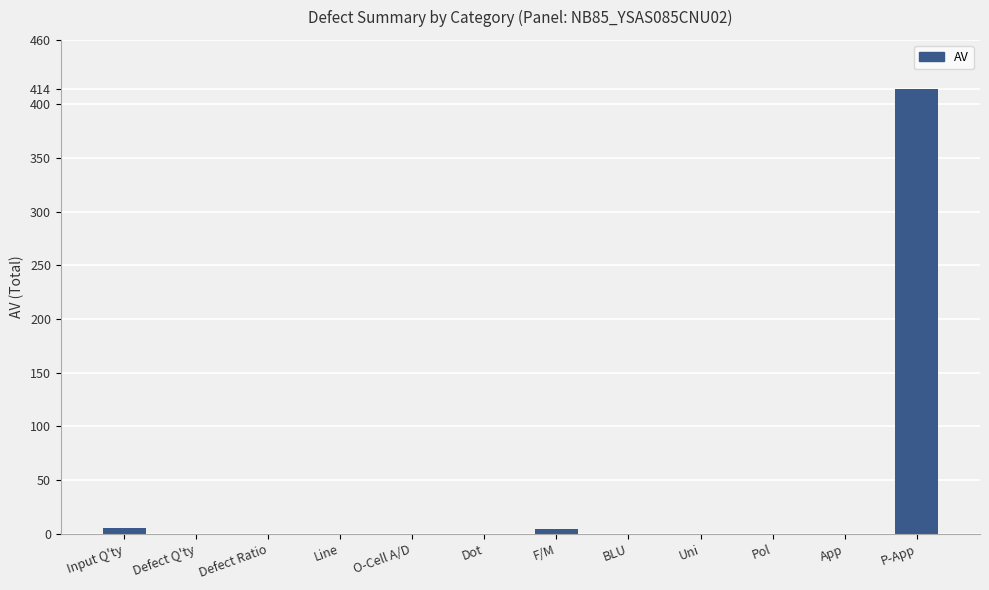

Which label corresponds to the largest value in the chart?

P-App